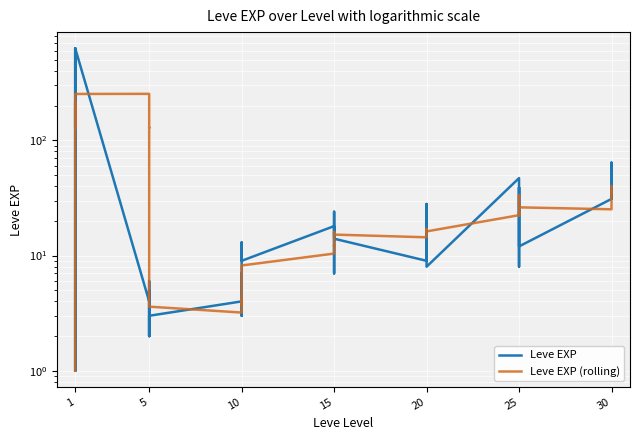

True or false: Leve EXP and Leve EXP (rolling) cross at least once.

True